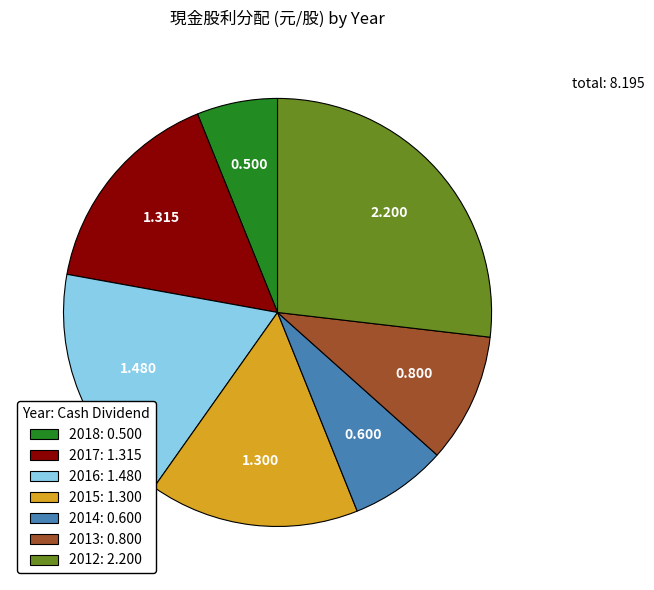

True or false: 2015 accounts for 16% of the total.

True